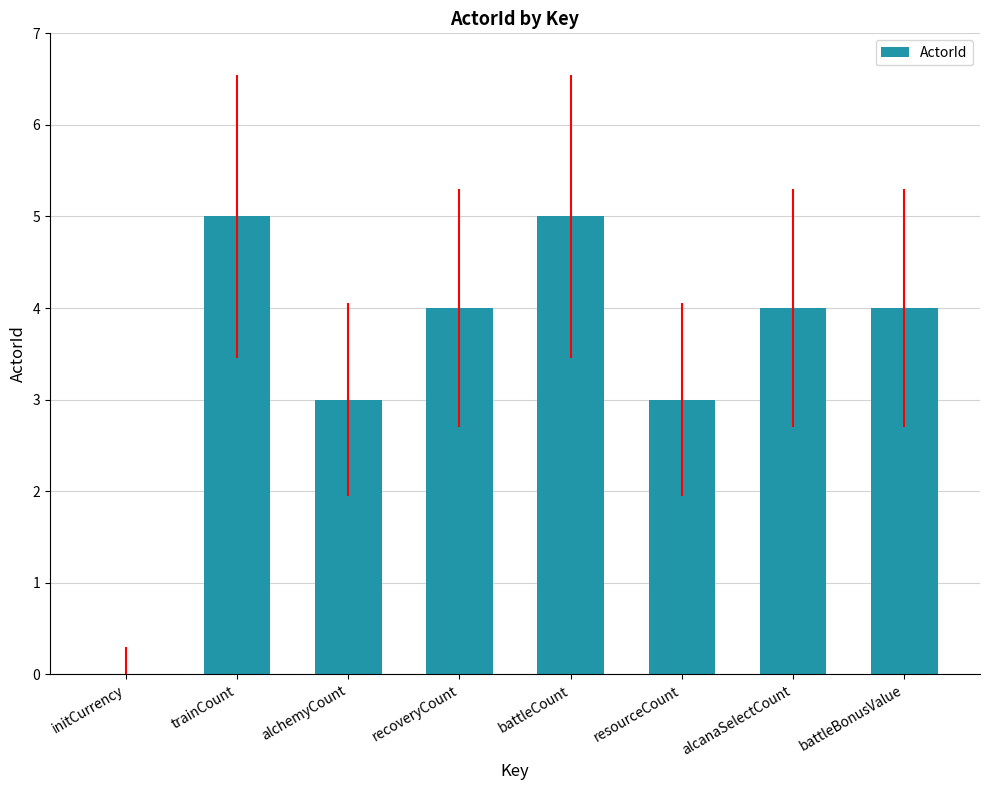

The chart shows a value of 4 at alcanaSelectCount. True or false?

True